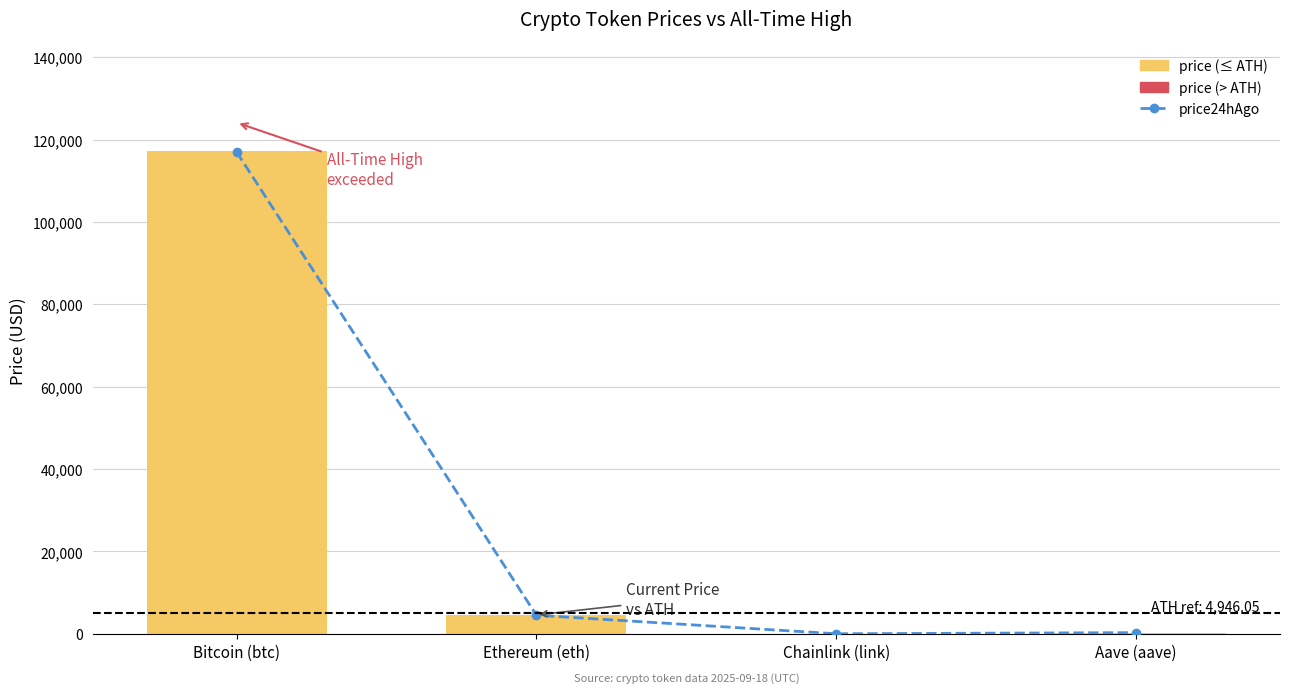

What is the smallest value displayed?

23.4